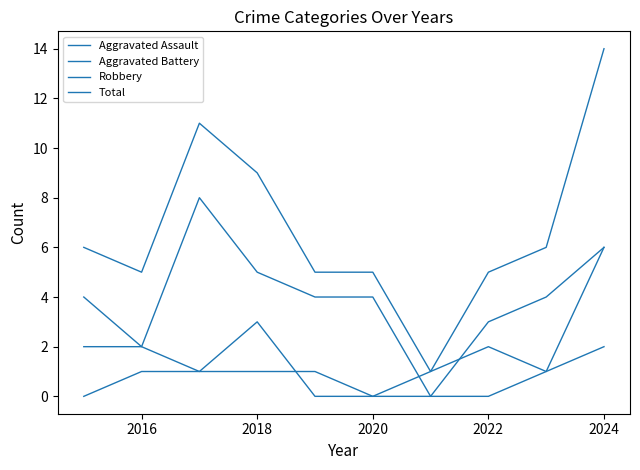

How many lines are shown in the chart?

4